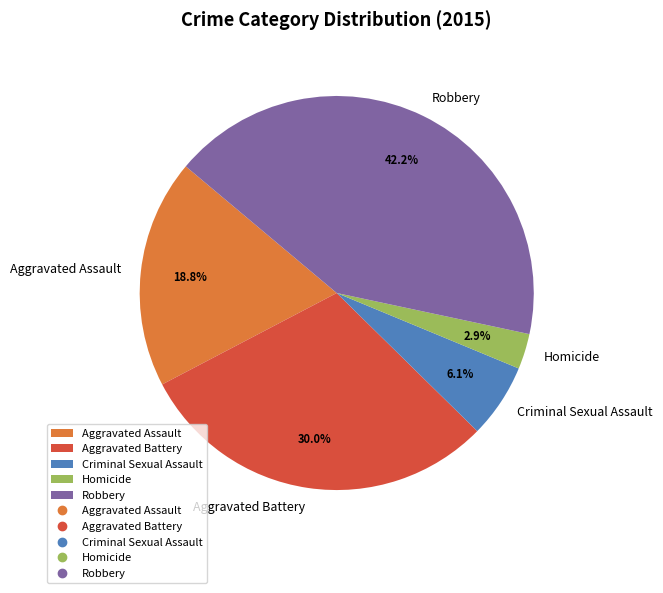

Between Aggravated Assault and Homicide, which is larger?

Aggravated Assault